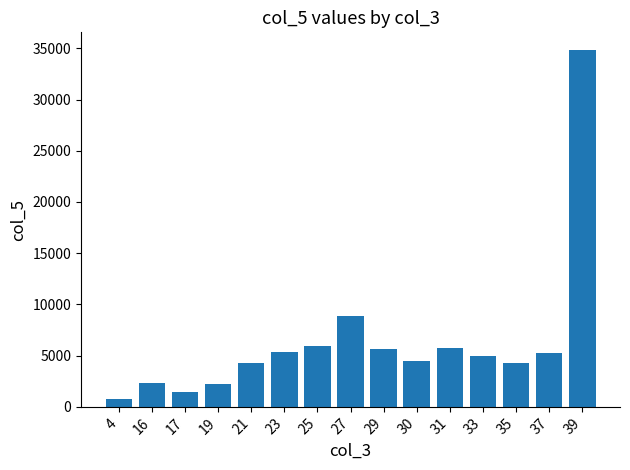

What is the difference between the maximum and minimum values?

34025.0